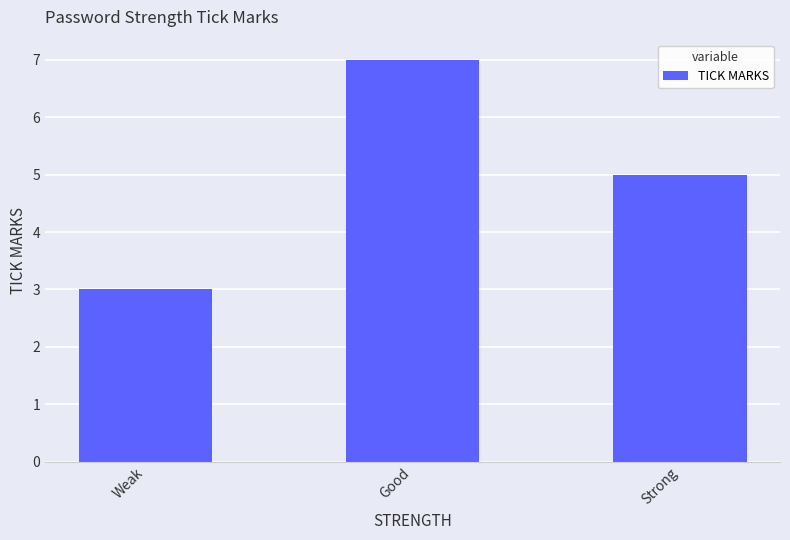

How many bars are there in total?

3